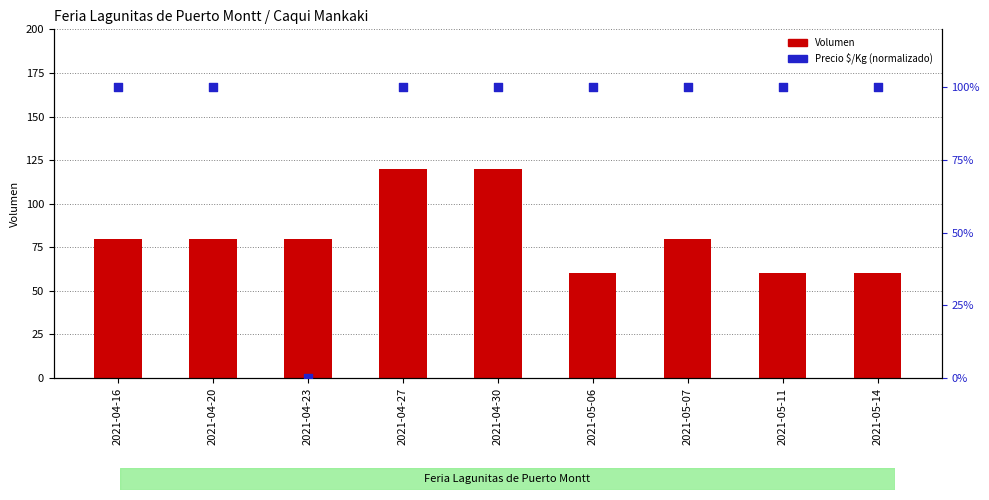

Which series reaches the maximum Y coordinate?

Volumen